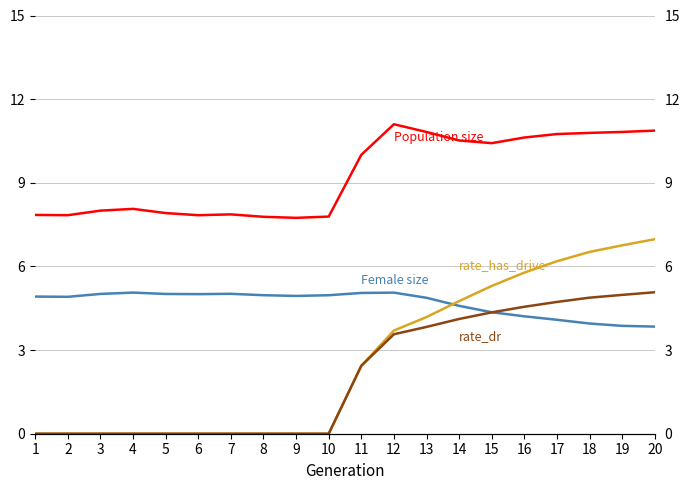

What are all the series names shown in the legend?

Population size, Female size, rate_has_drive, rate_dr